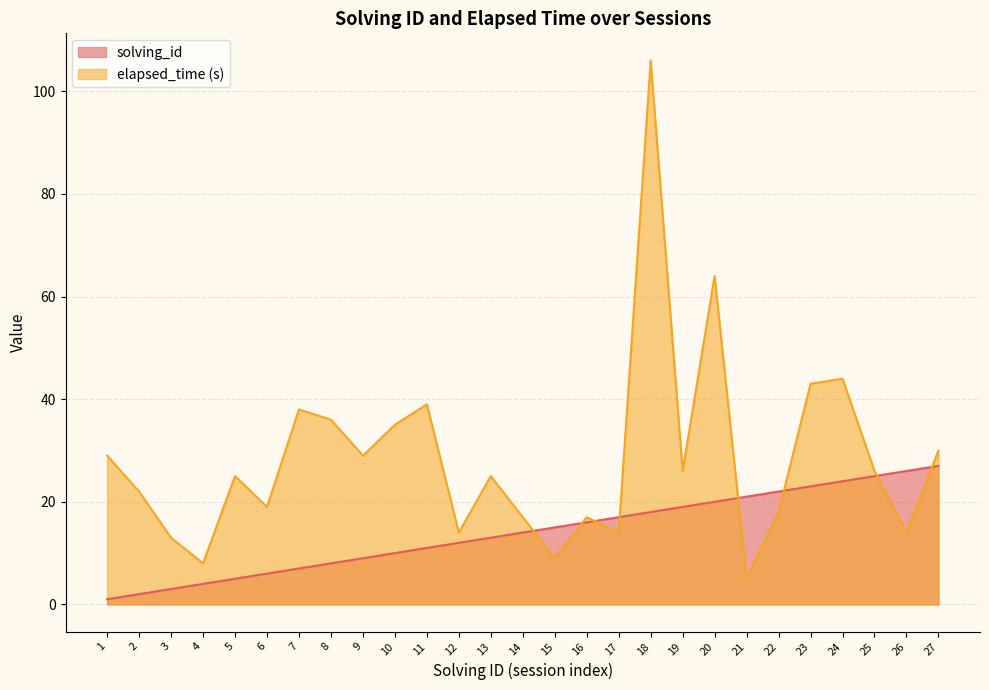

Where is the first local maximum for elapsed_time?

5